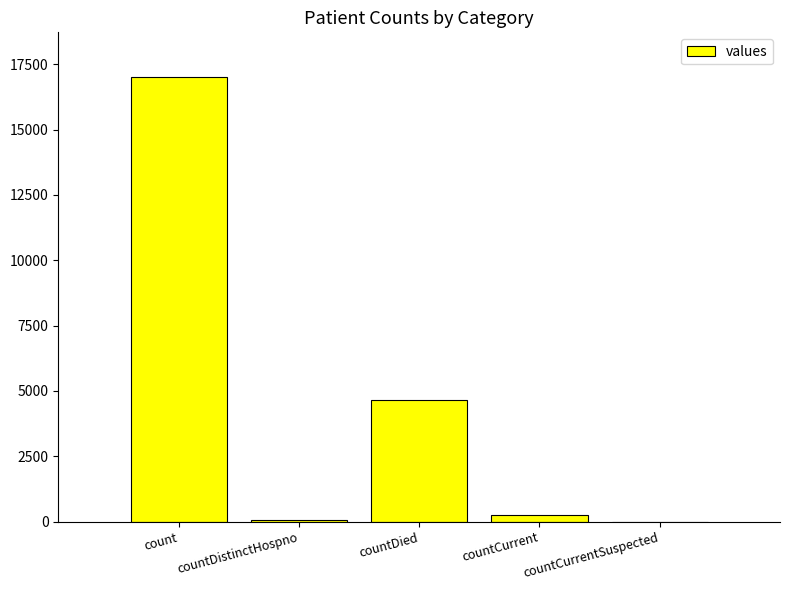

What is the sum of all values?

22015